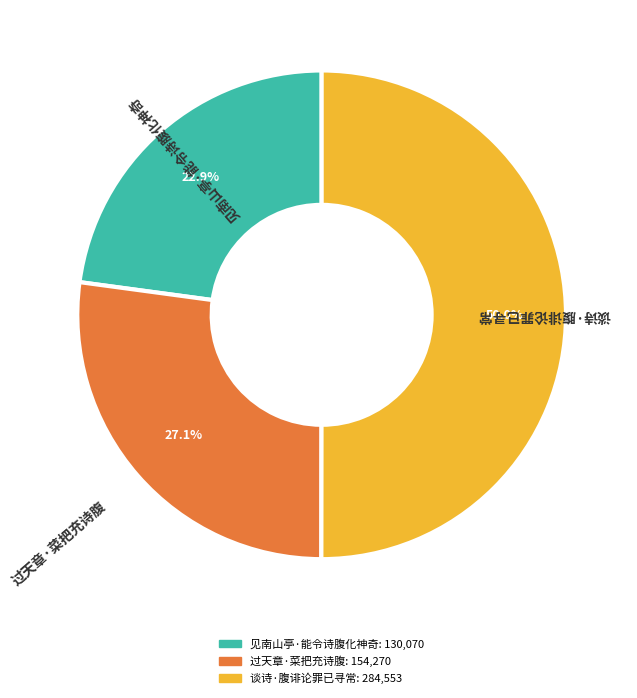

Is it true that 见南山亭·能令诗腹化神奇 is 23% of the pie?

True